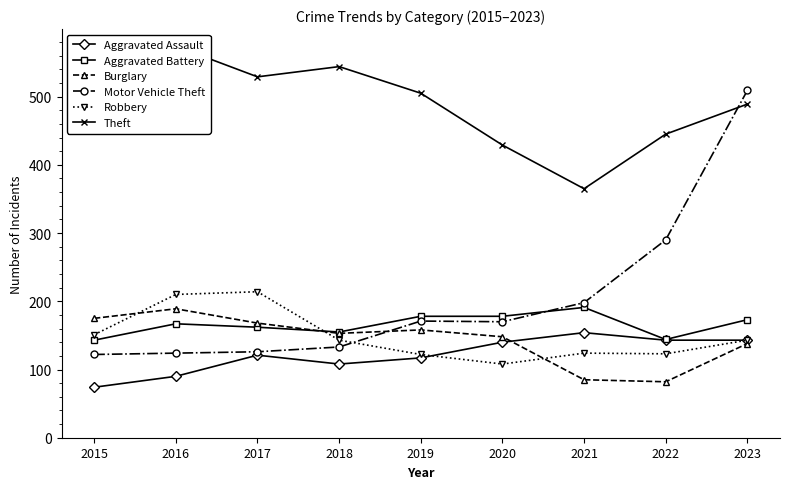

Which series has the largest total across all categories?

Theft